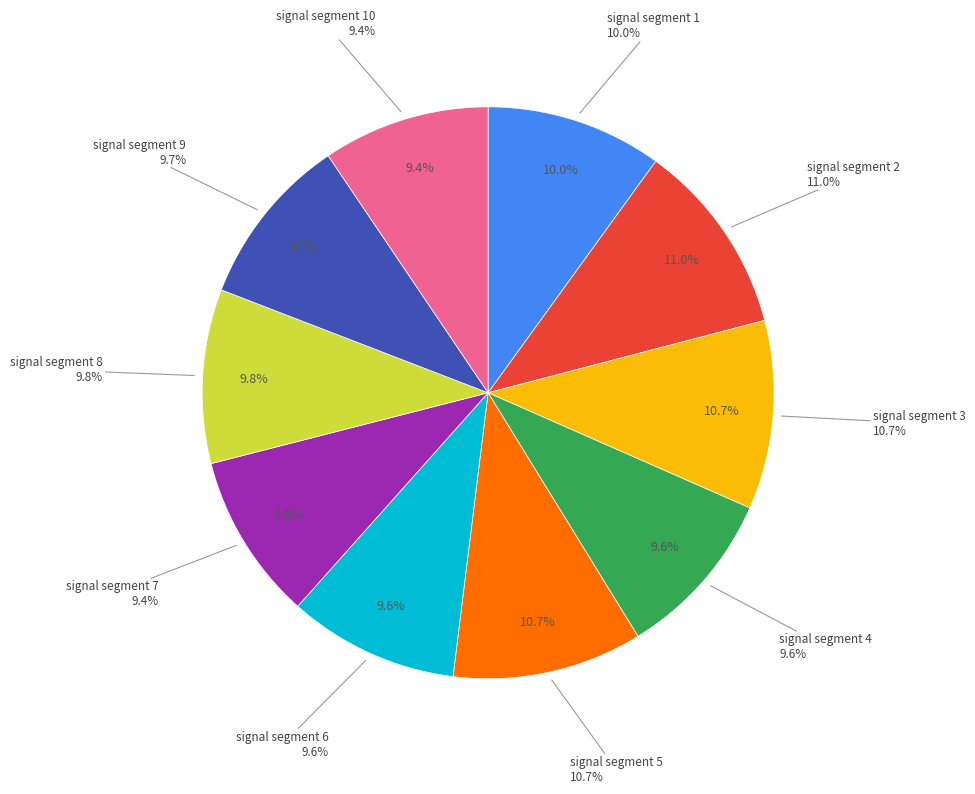

How many segments does this pie chart have?

10